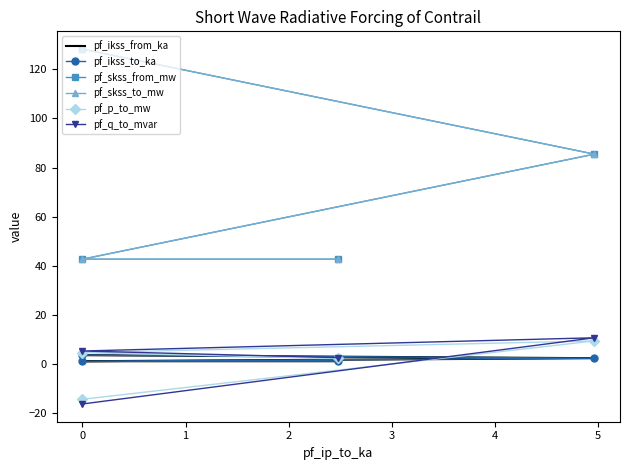

What is the total value across all series at 0?

233.3